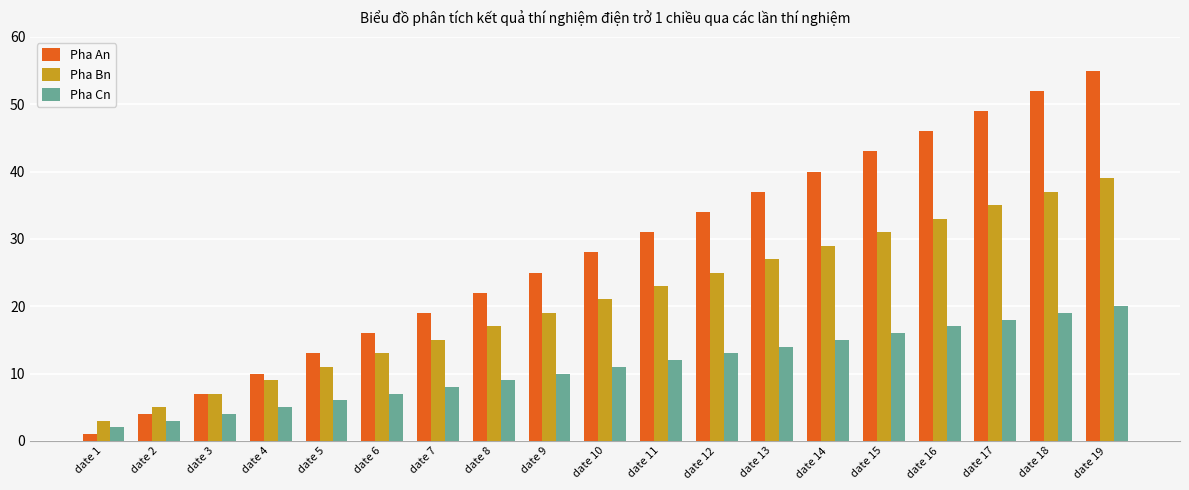

Are the bars horizontal?

No